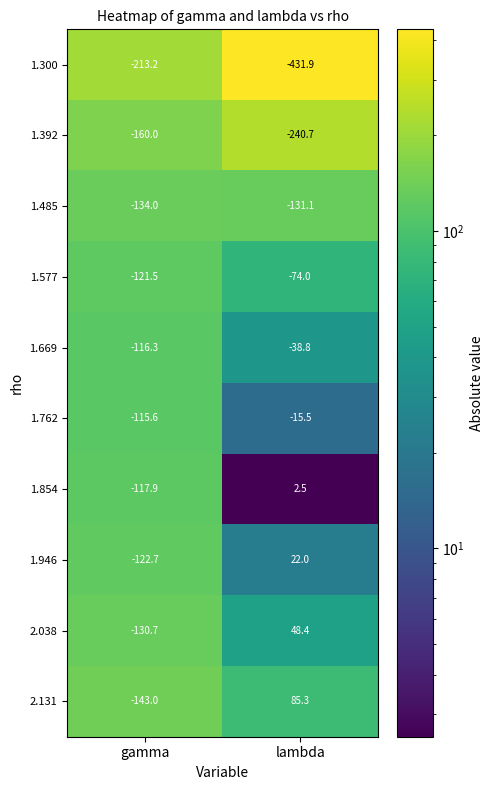

How many categories are shown in the chart?

2